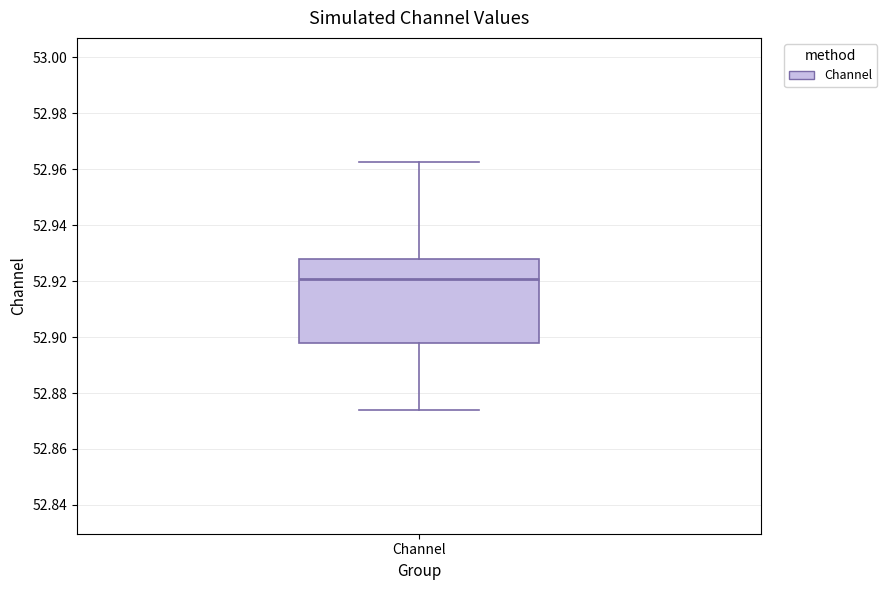

Read this box plot against the y-axis: the position of the median line, the range covered by the box, and the ends of both whiskers. The values are not printed on the chart, so give them approximately, as read against the axis.

median 52.920, box 52.898 to 52.928, whiskers 52.874 to 52.962